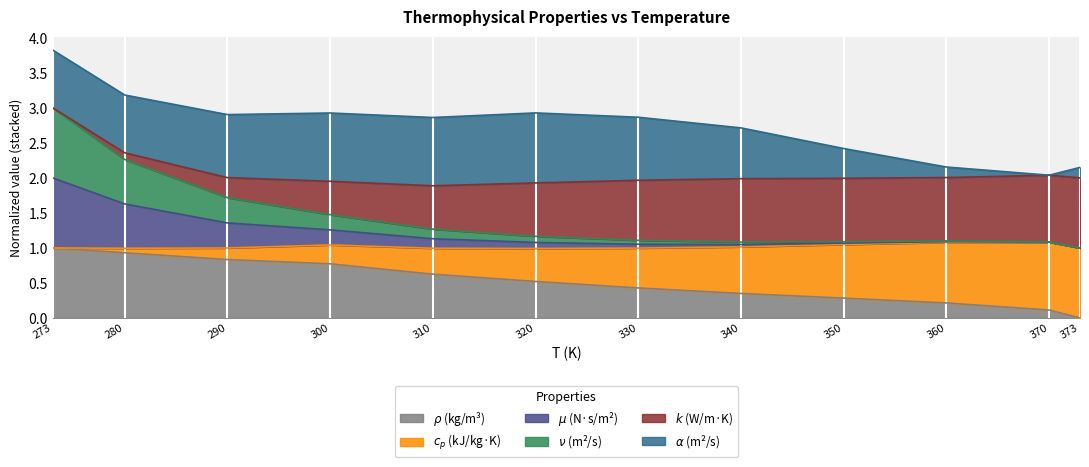

Which has a higher value, 330 or 280?

280